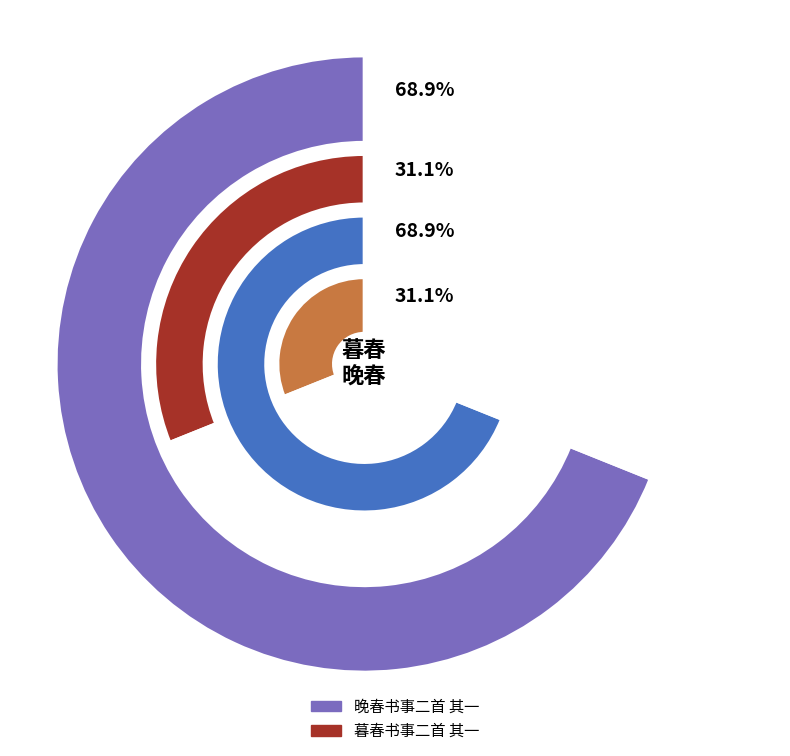

What is the ratio of the value at 晚春书事二首 其一 to the value at 暮春书事二首 其一?

2.2